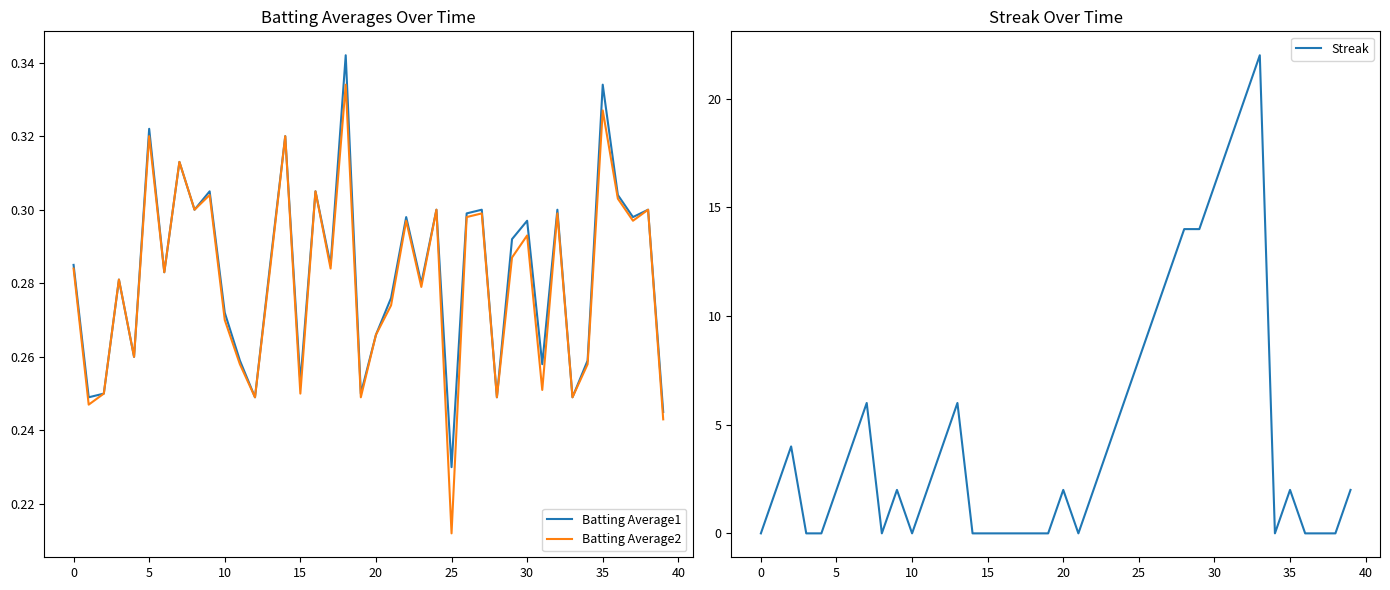

What is the approximate value of Batting Average2 at 18?

0.3